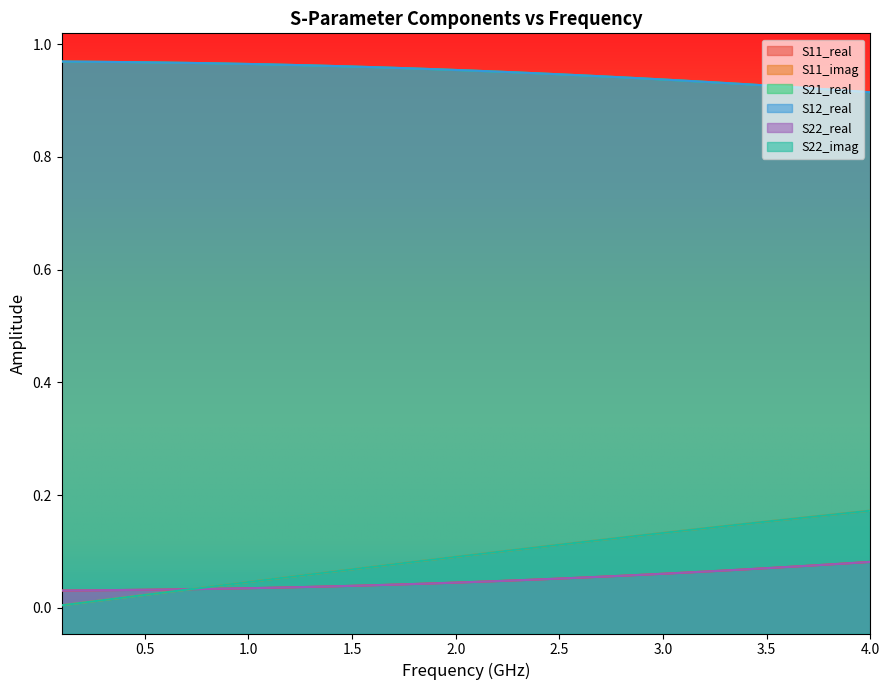

At which category is the sum across all series the highest?

4.0